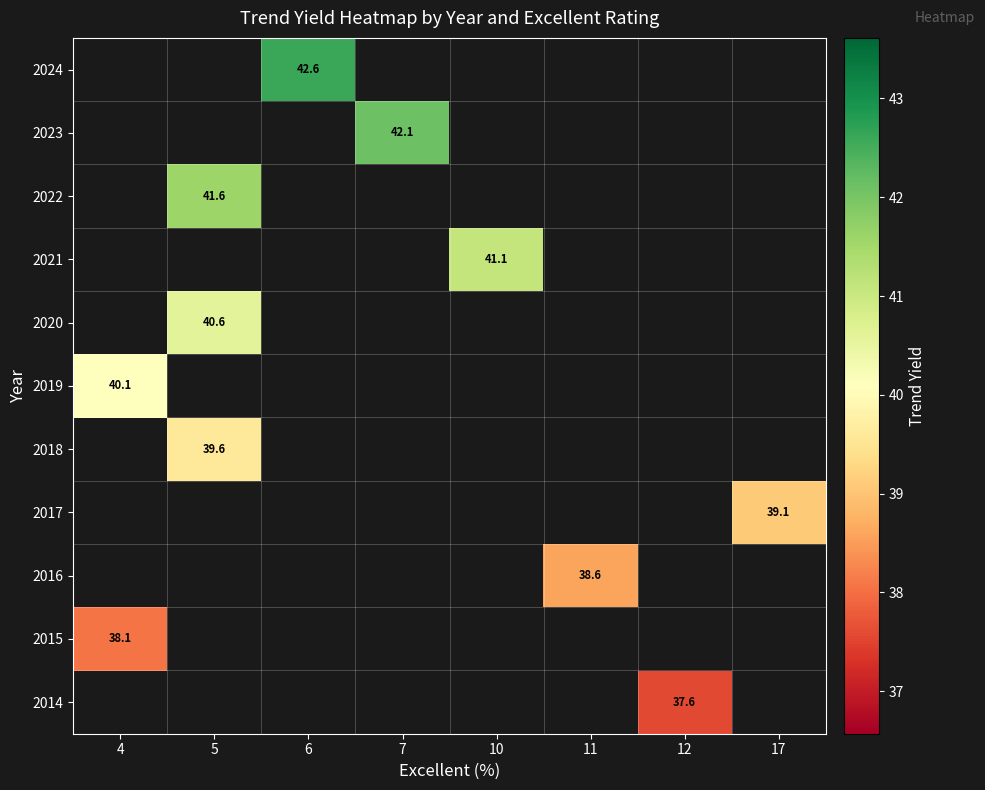

What is the smallest value displayed?

37.6